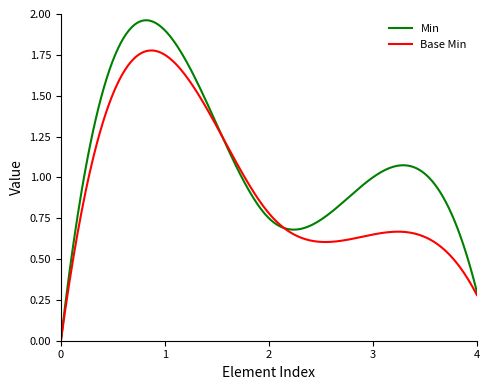

Which series has the largest total across all categories?

Min